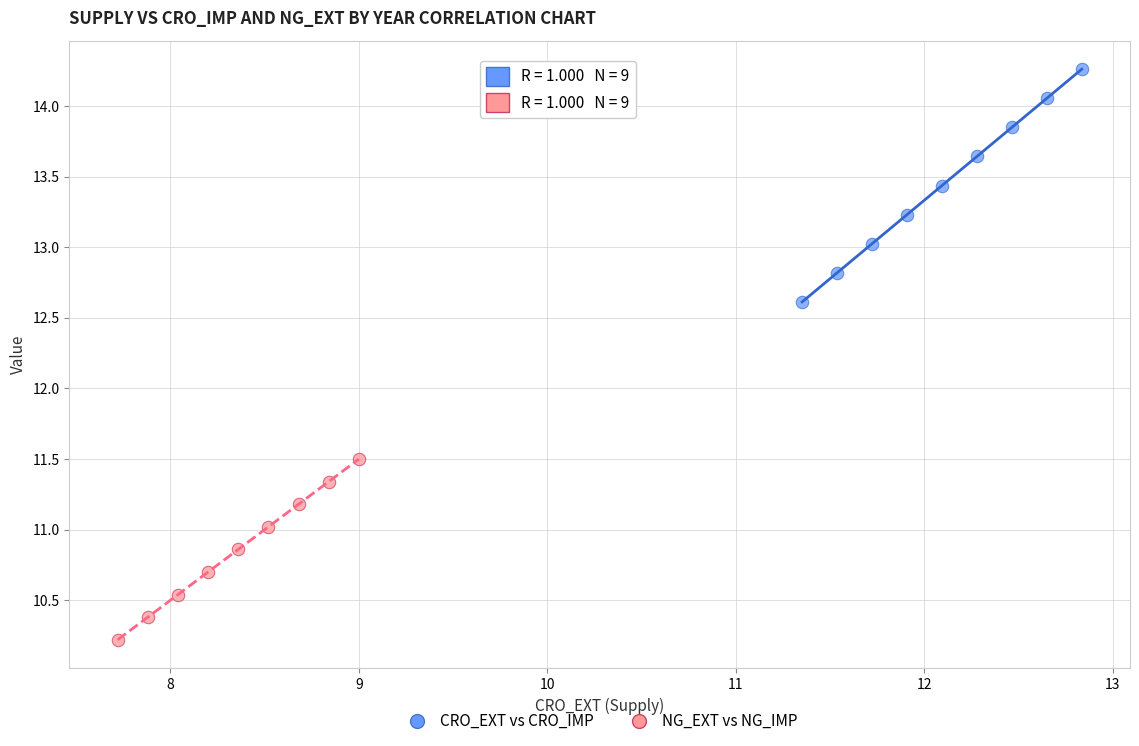

What are all the series names shown in the legend?

CRO_EXT vs CRO_IMP, NG_EXT vs NG_IMP